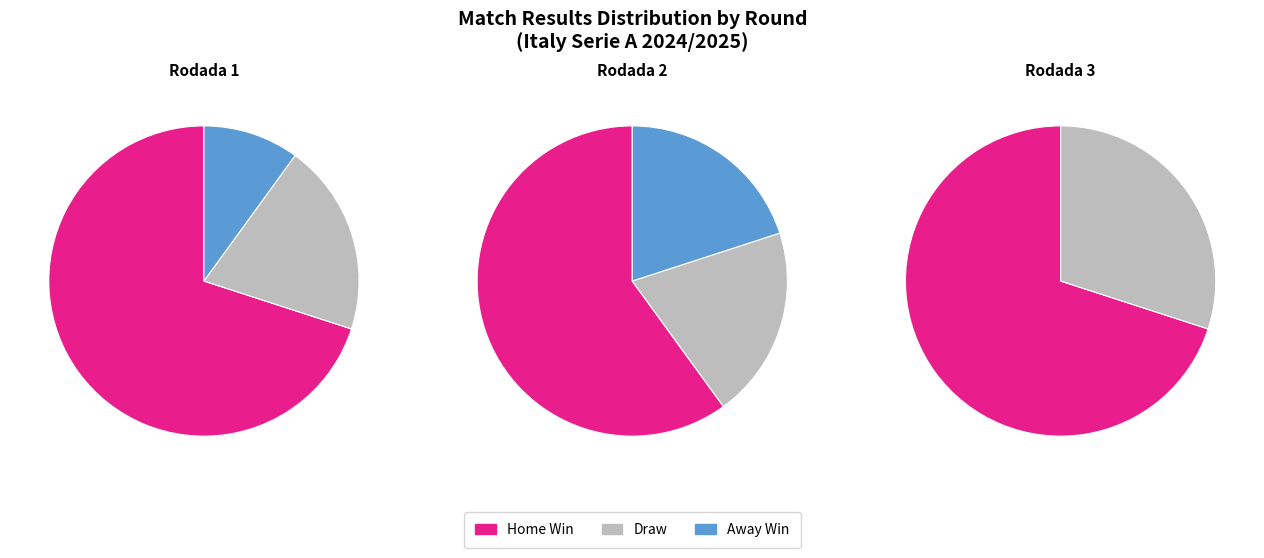

What percentage do Rodada 2 and Rodada 3 together represent?

65.0%